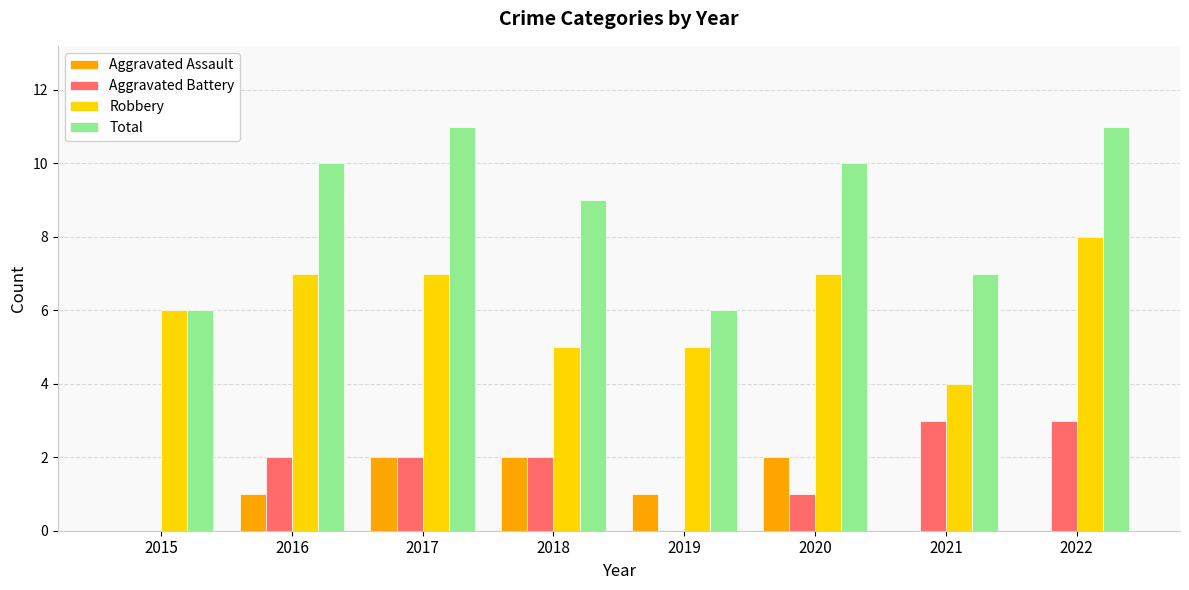

What is the maximum value for Robbery?

8